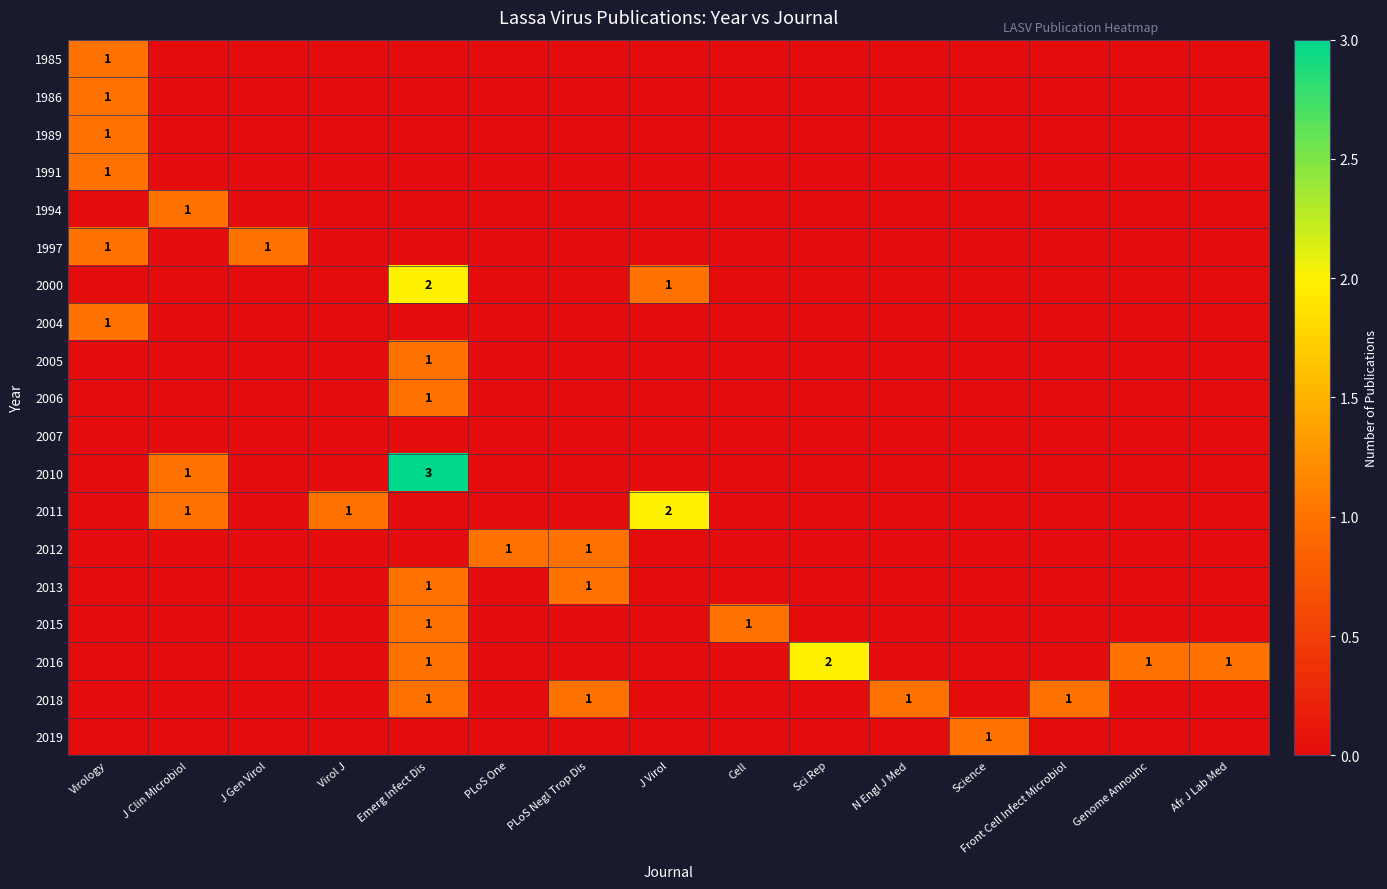

How many positive values does the 2005 series have?

1